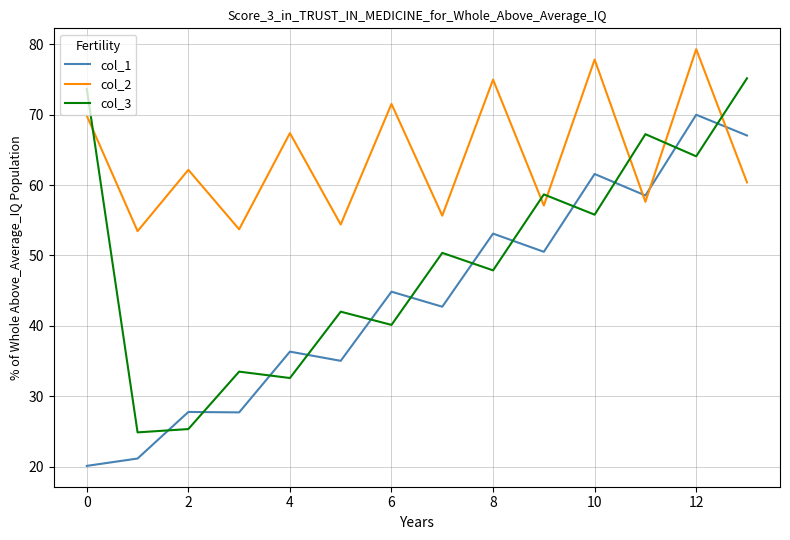

List the series in order of their overall mean, highest first.

col_2, col_3, col_1